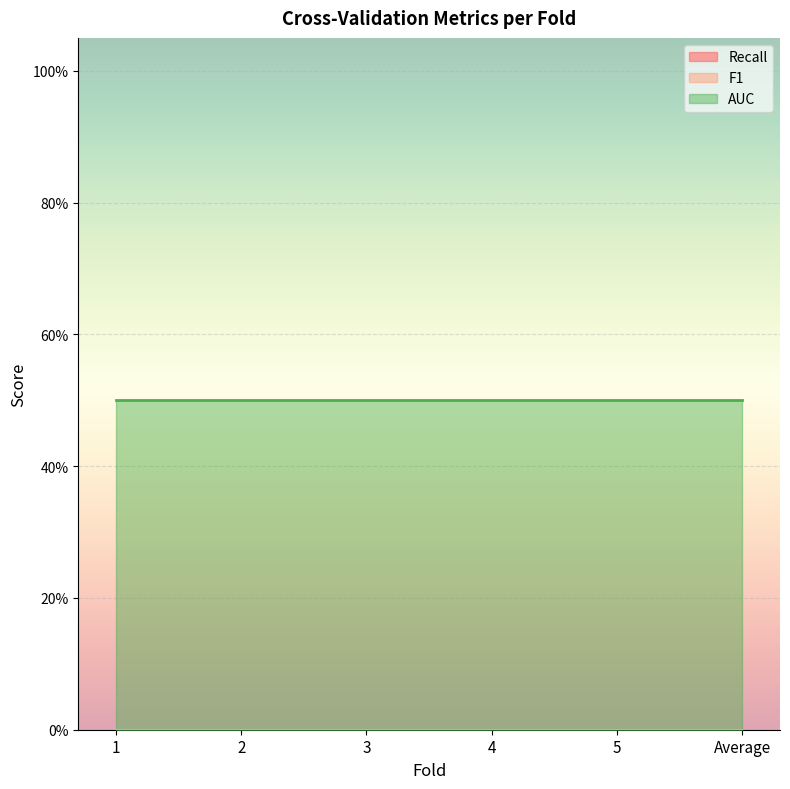

Is the value of F1 at 3 greater than the value of Recall at 3?

No